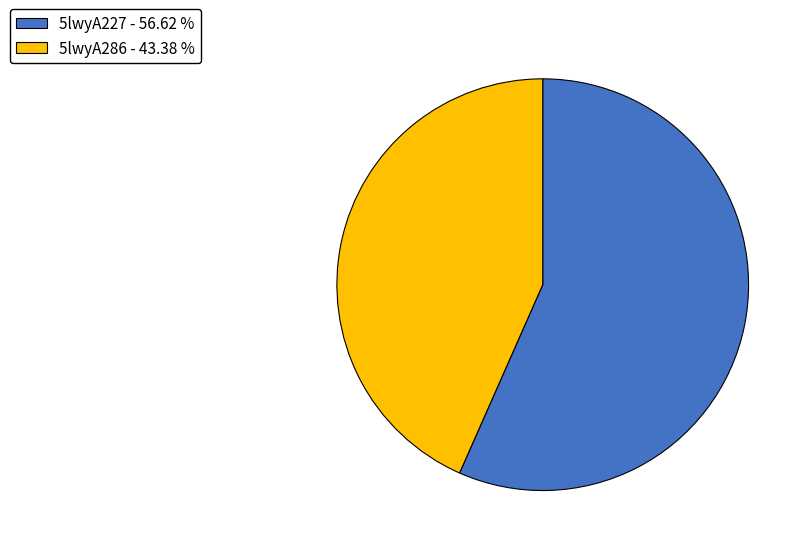

Which has a higher value, 5lwyA286 or 5lwyA227?

5lwyA227